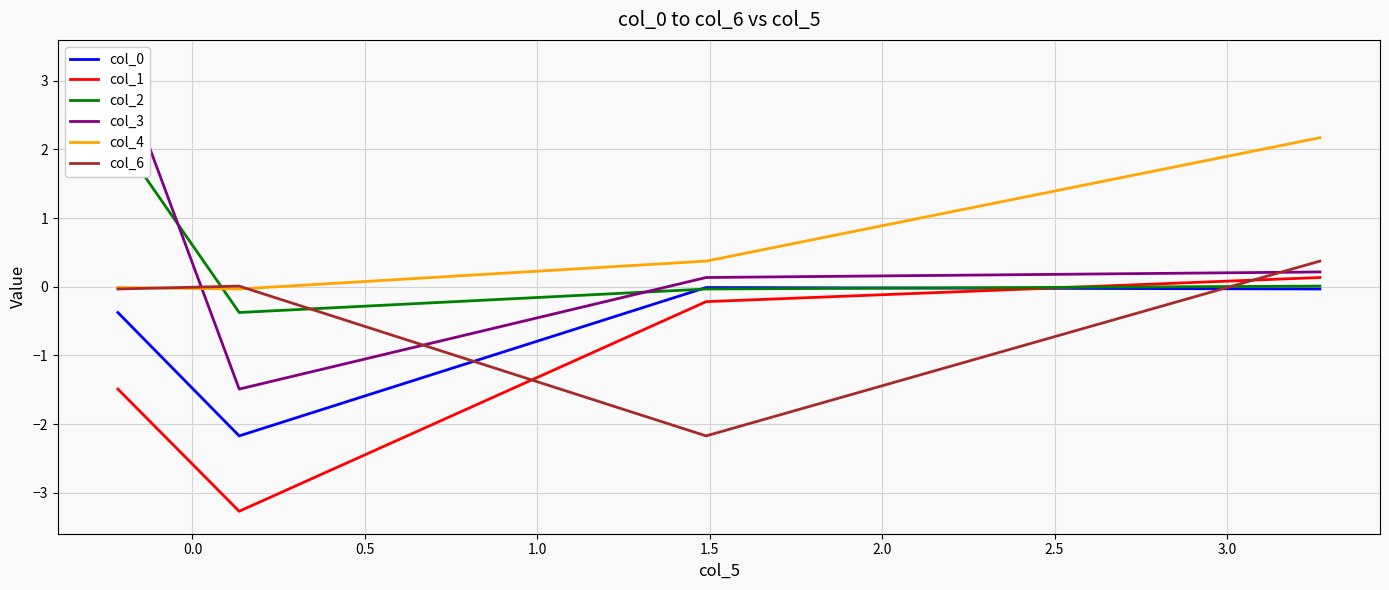

Which series has the widest spread of values?

col_3